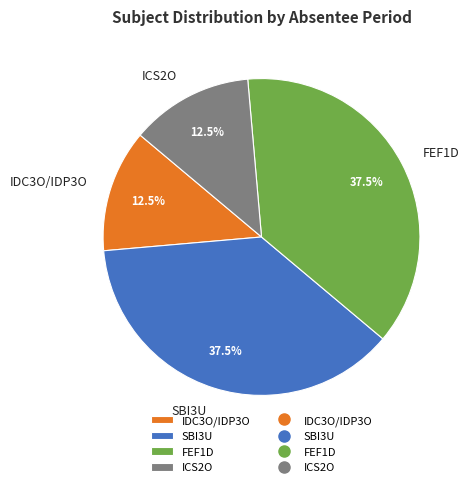

Is there a majority slice in this chart?

No